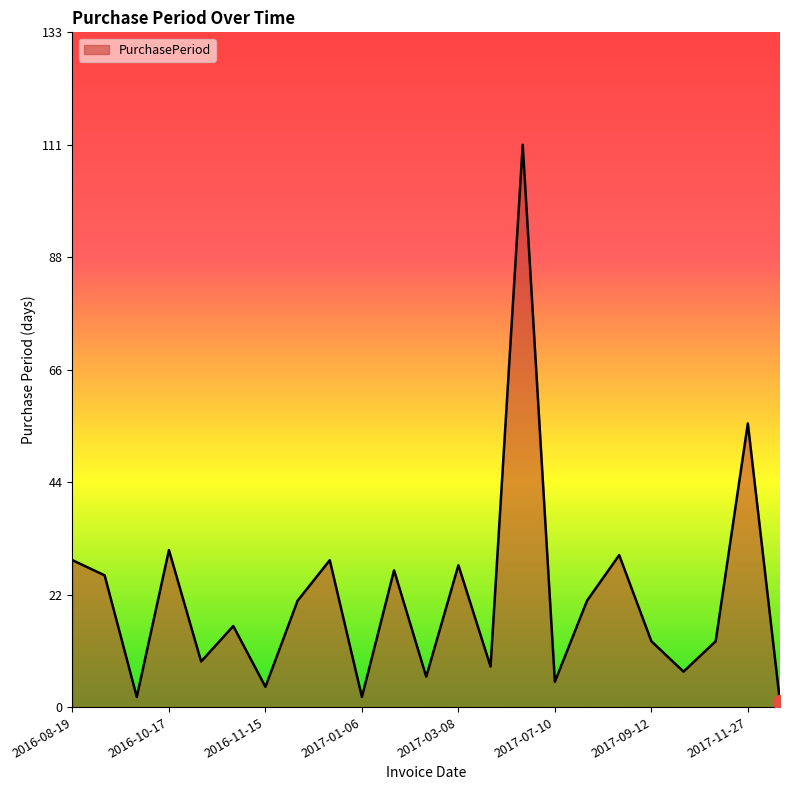

What is the difference between the maximum and minimum values?

110